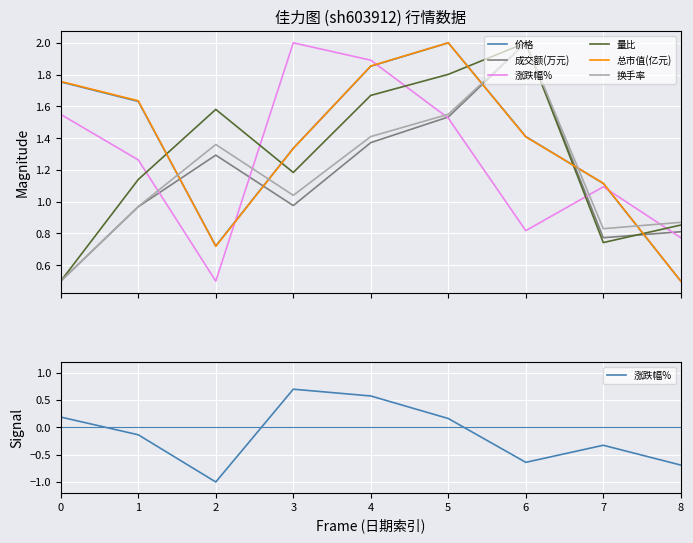

The value of 价格 at 3 is 2.0. True or false?

False